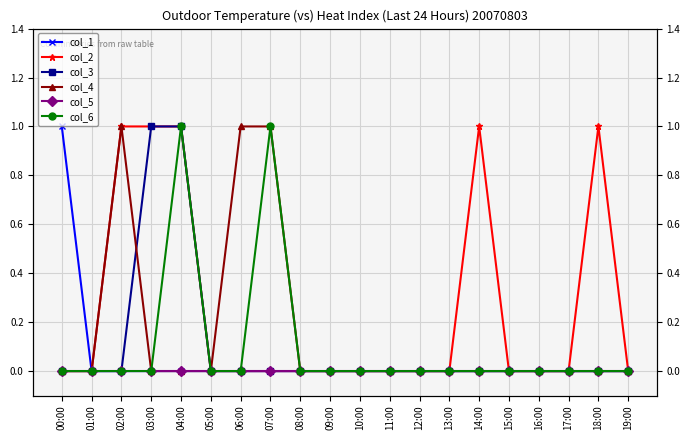

At how many categories does at least one series exceed 0?

8